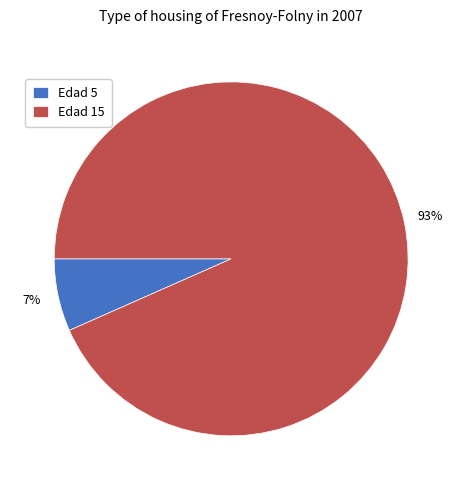

To the nearest percent, what is the average slice percentage?

50%